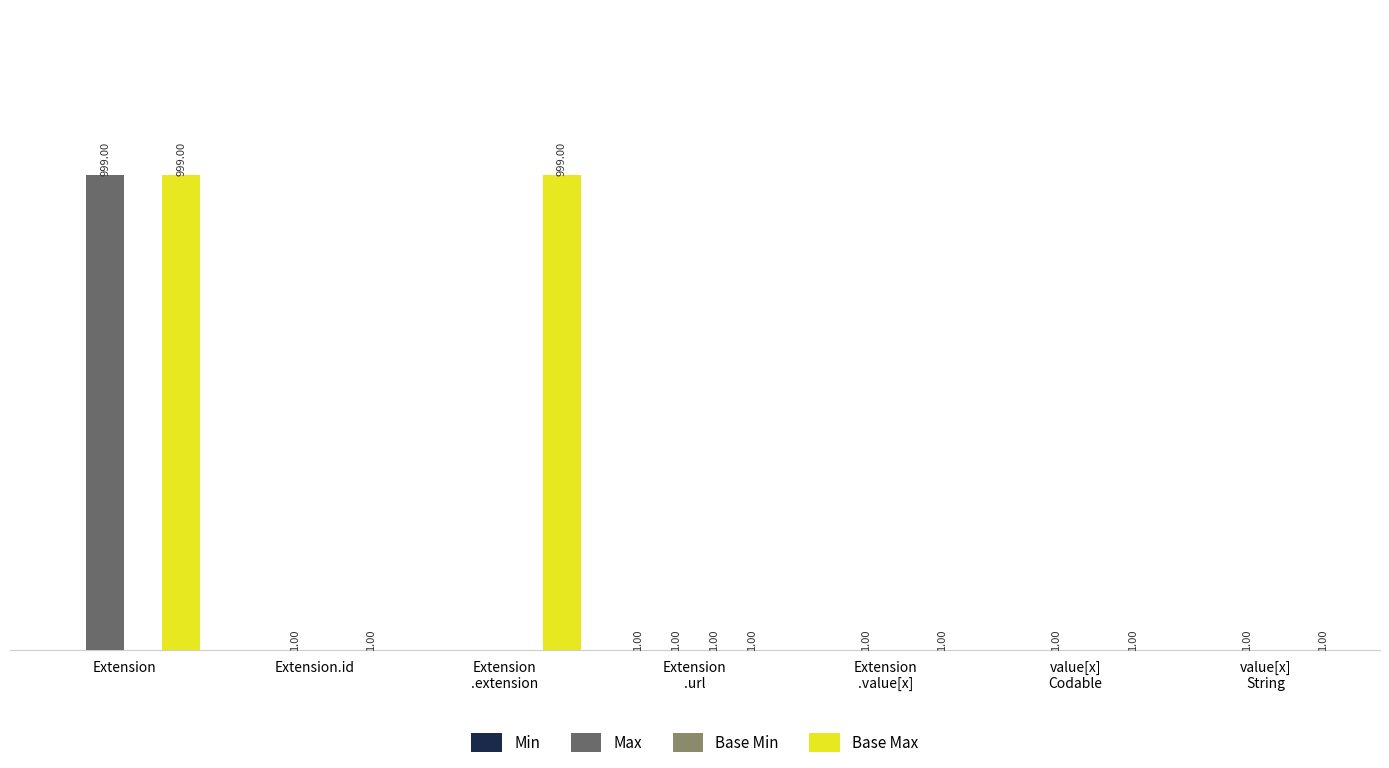

At which category is the sum across all series the highest?

Extension